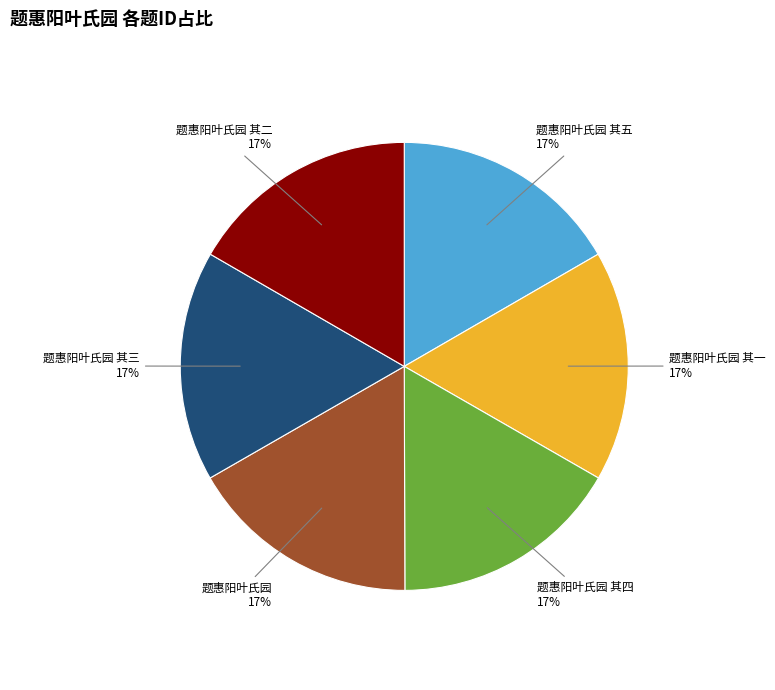

How many slices are in this pie chart?

6